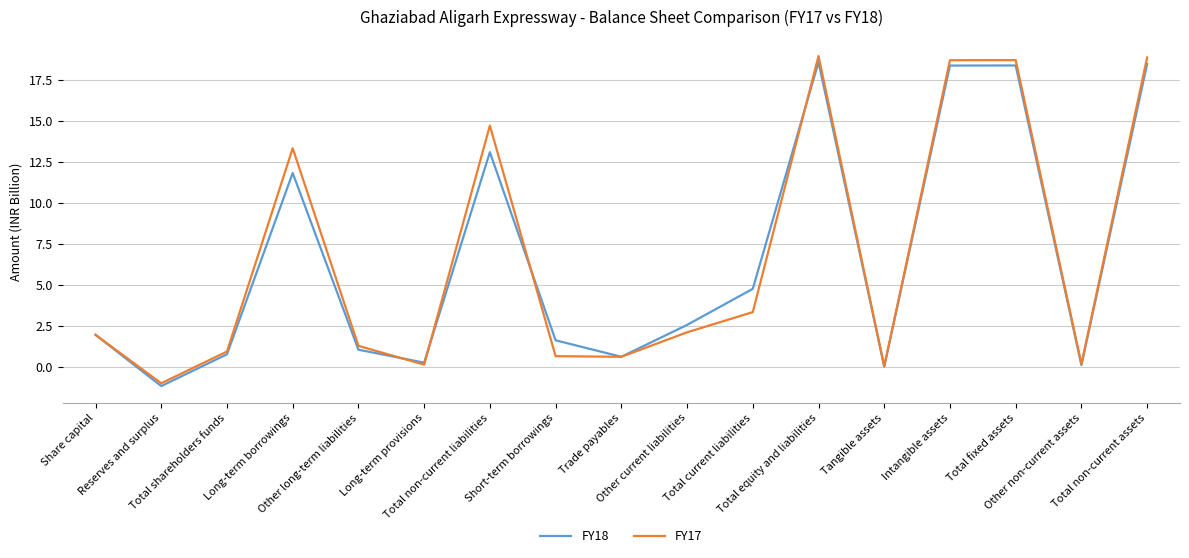

Rank the series by their maximum value, from lowest to highest.

FY18, FY17